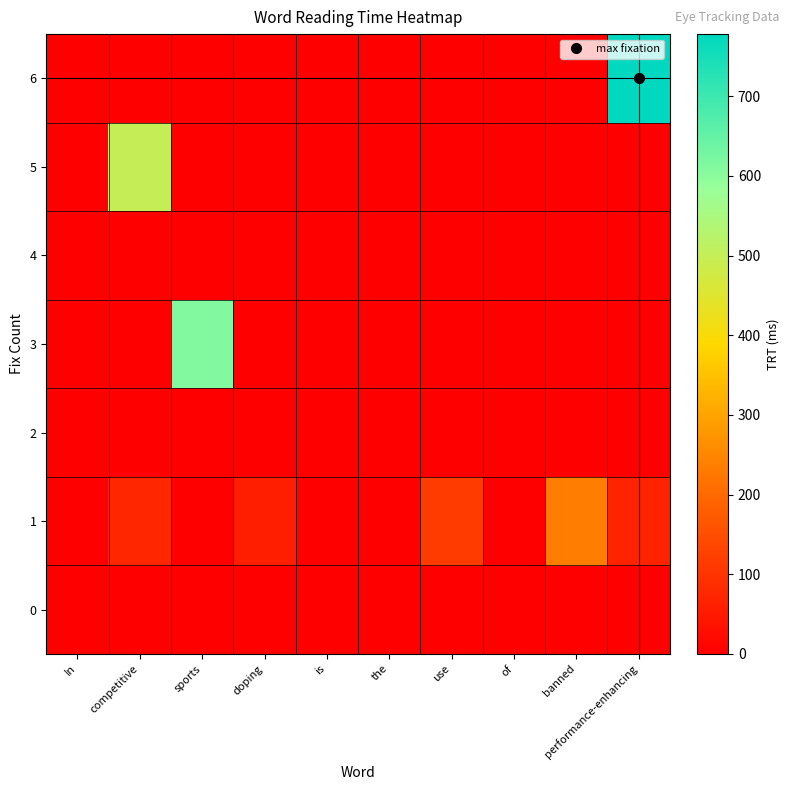

What is the spread (max minus min) of values at use?

115